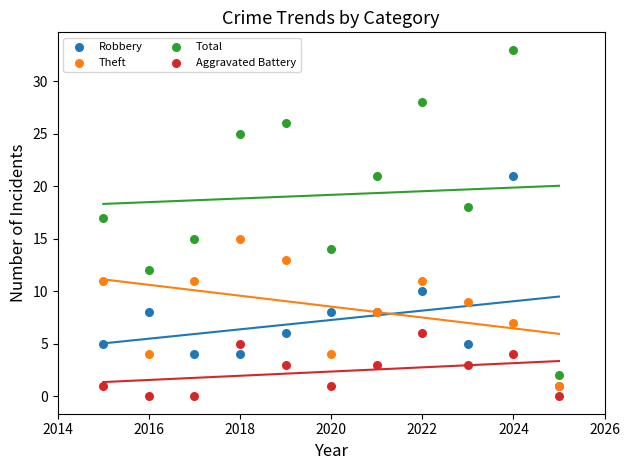

Which series reaches the minimum Y coordinate?

Aggravated Battery